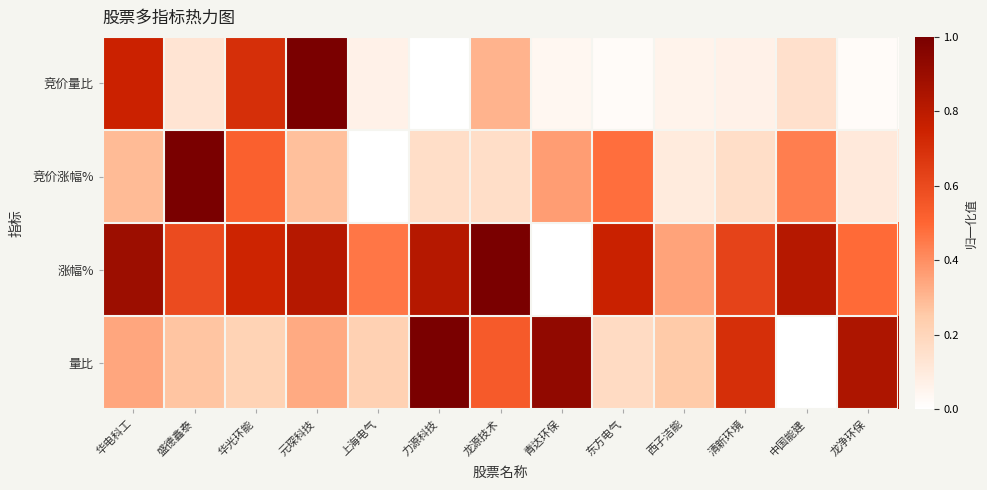

What is the spread (max minus min) of values at 力源科技?

1.0